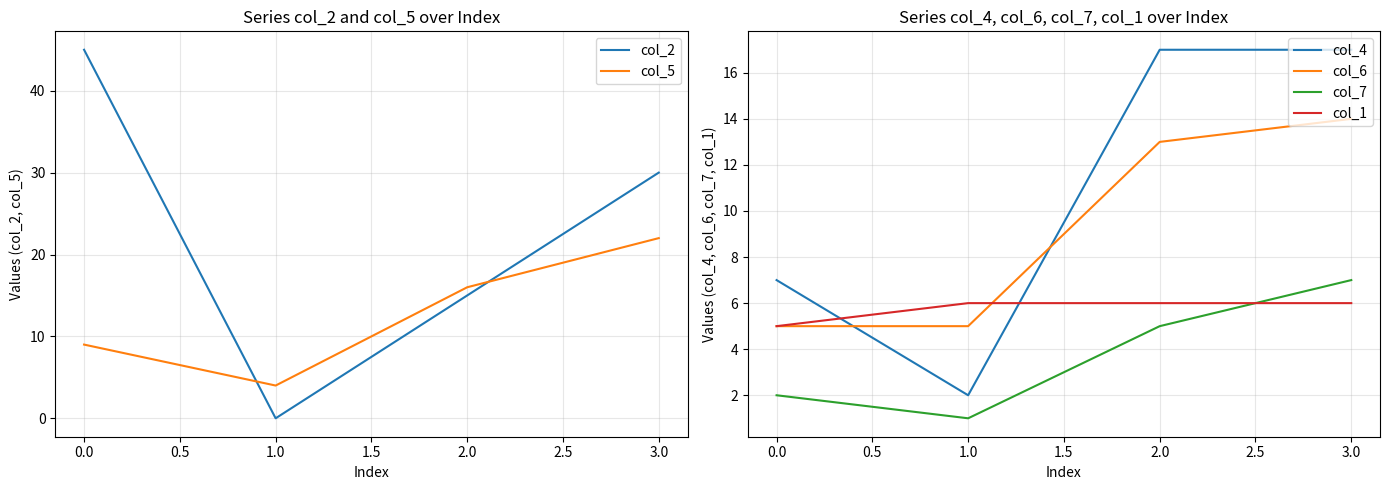

What is the approximate value of col_5 at 1.0, to the nearest 10?

0